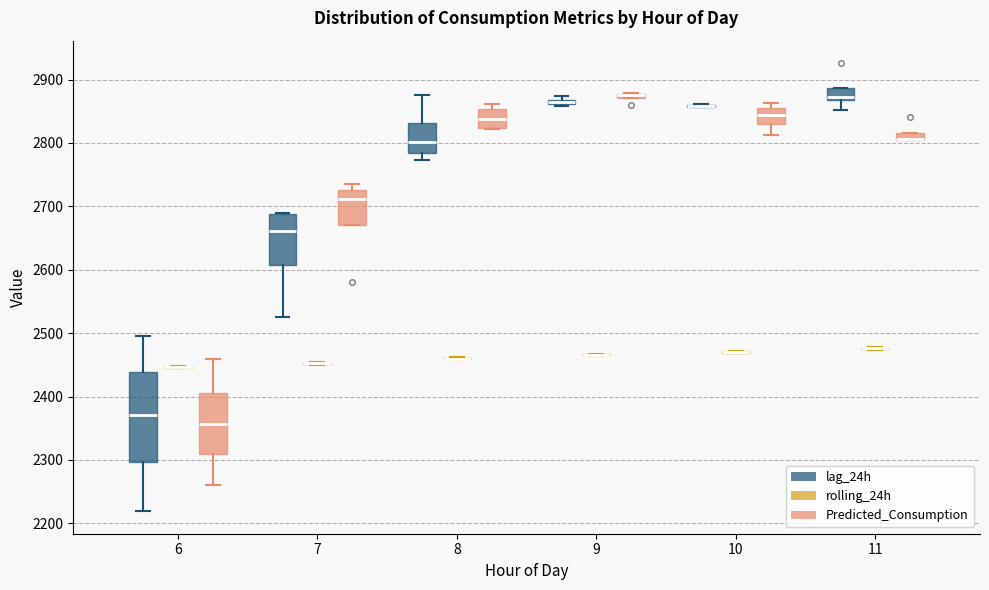

Where does the upper whisker of the box for 6 (Predicted_Consumption) end on the y-axis? The values are not printed on the chart, so give them approximately, as read against the axis.

2460